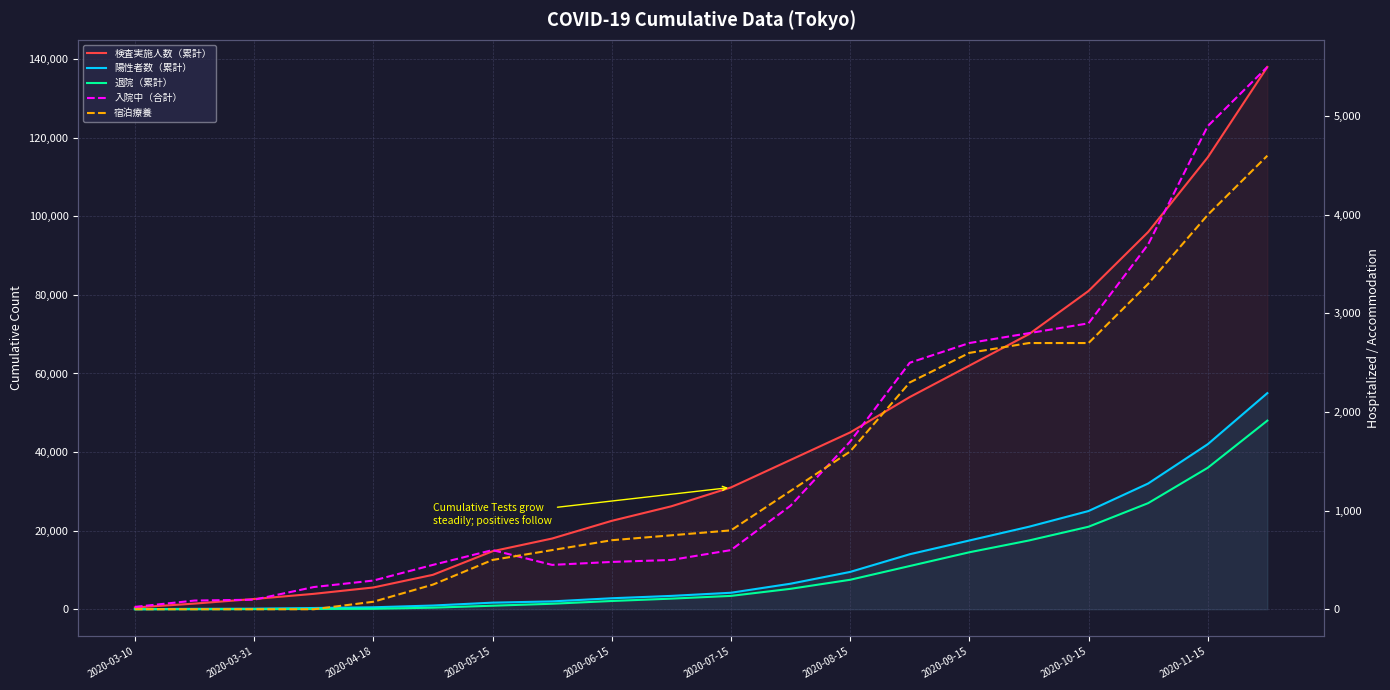

The value of 陽性者数（累計） at 15 is 21000. True or false?

True